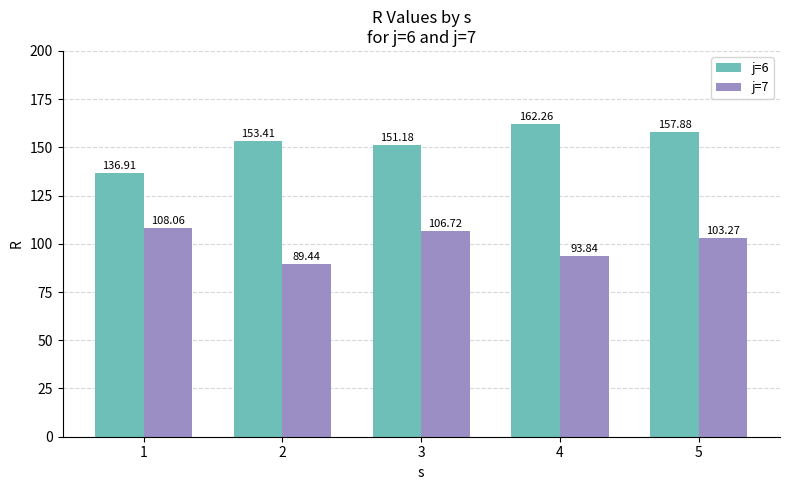

What is the difference between the j=6 values at 3 and 1?

14.3